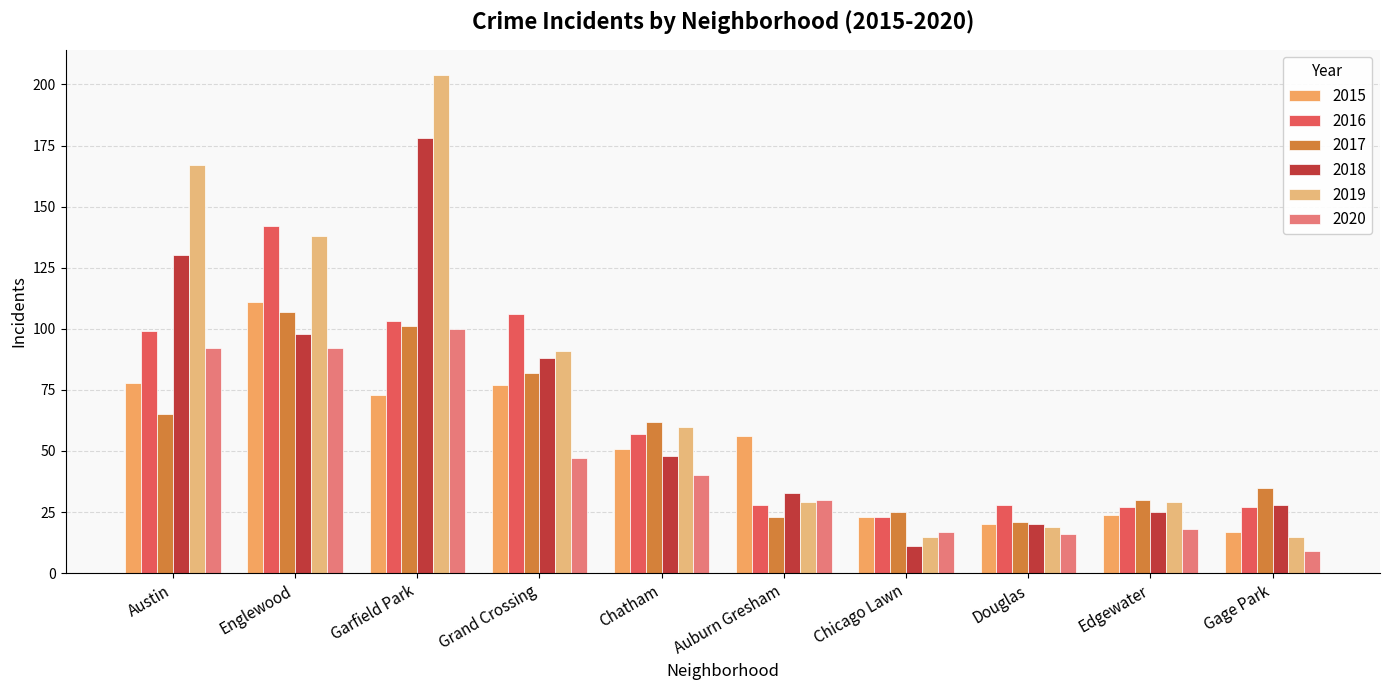

At which label does 2018 first exceed 48?

Austin